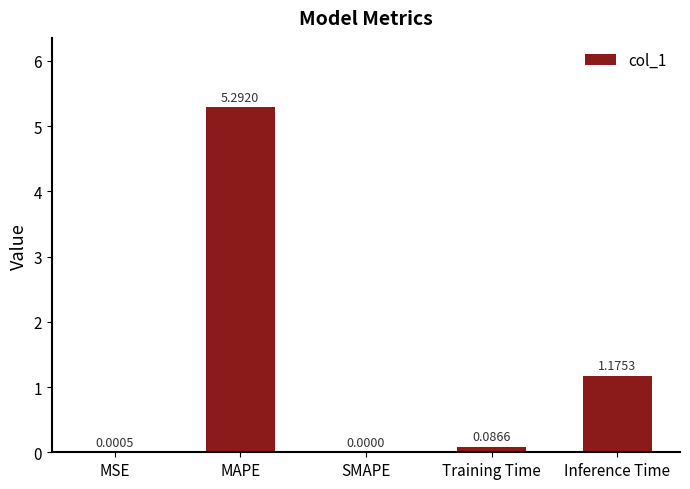

What is the sum of the values at SMAPE and MAPE?

5.3